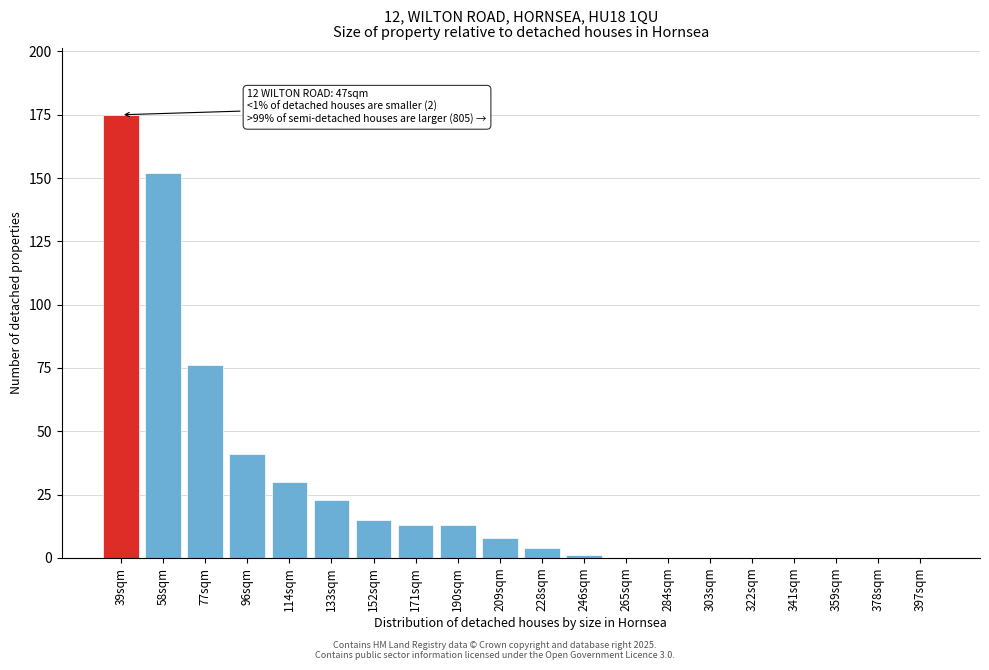

Reading left to right, transcribe all the data shown in this chart.

39sqm=175	58sqm=152	77sqm=76	96sqm=41	114sqm=30	133sqm=23	152sqm=15	171sqm=13	190sqm=13	209sqm=8	228sqm=4	246sqm=1	265sqm=0	284sqm=0	303sqm=0	322sqm=0	341sqm=0	359sqm=0	378sqm=0	397sqm=0